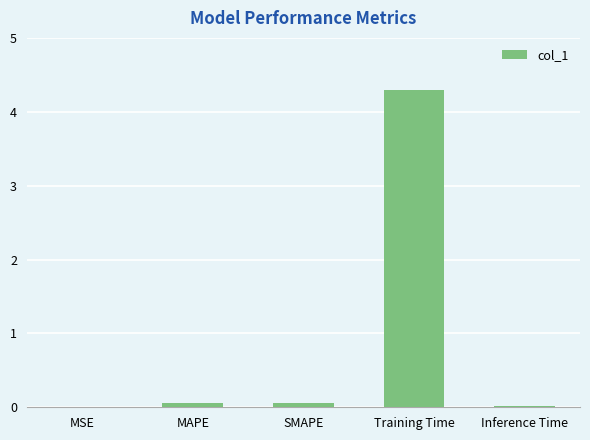

What is the sum of all values?

4.4